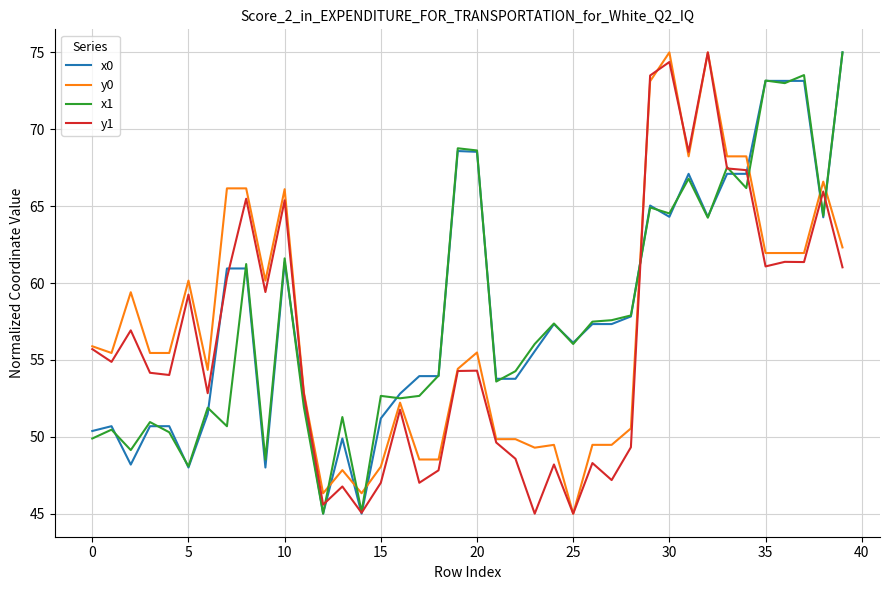

What is the lowest value of the y1 series?

45.0